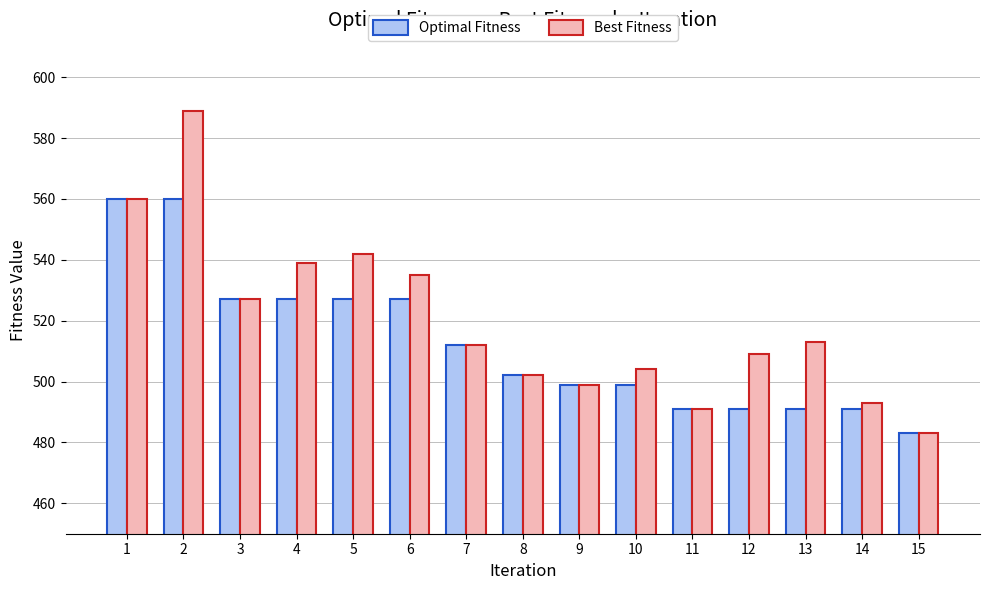

What is the maximum value shown in the chart?

589